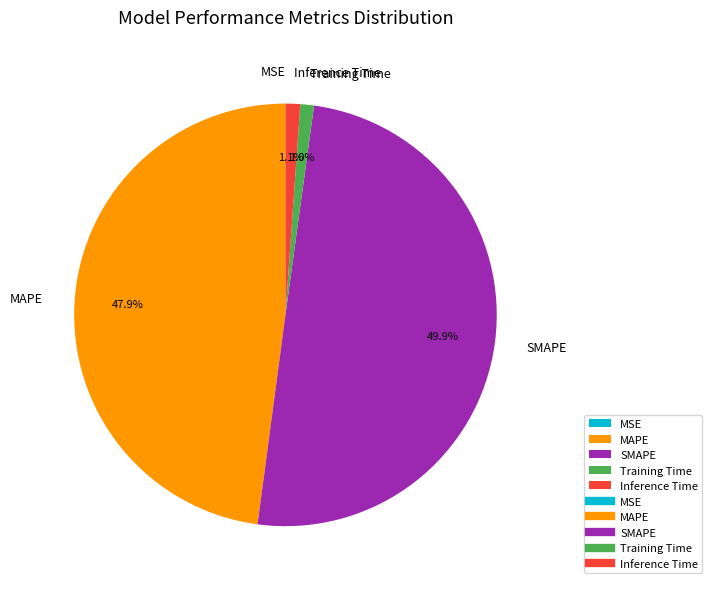

Is it true that Training Time is 1% of the pie?

True